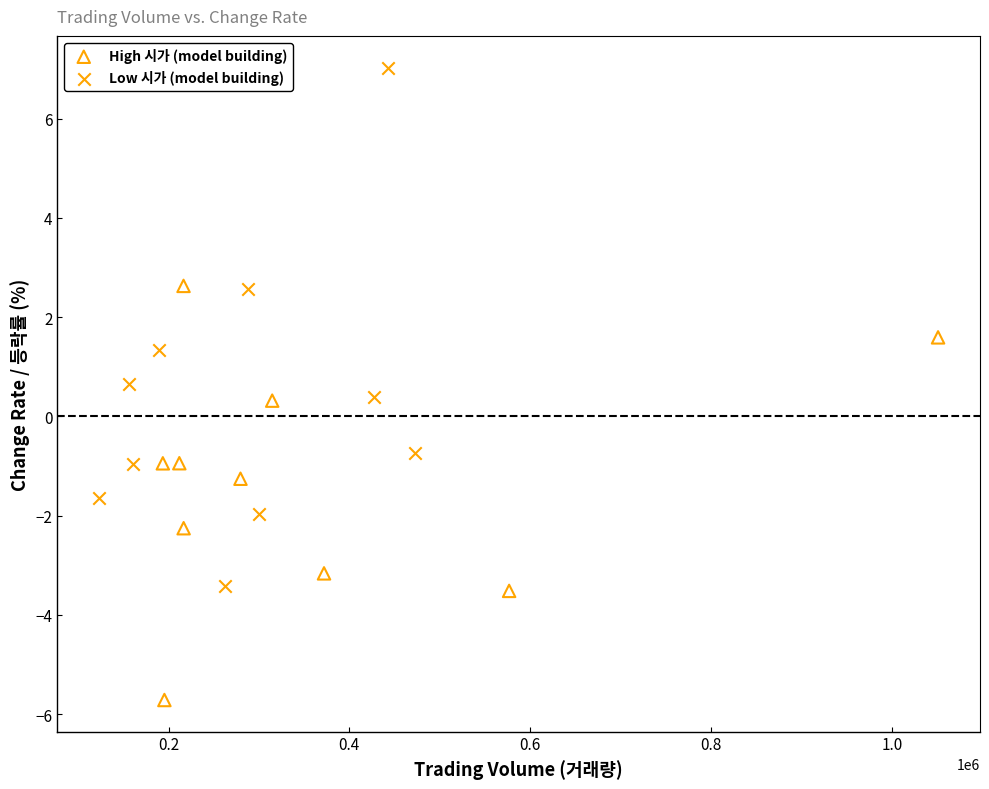

Which series has the largest Y range (max minus min)?

Low 시가 (model building)